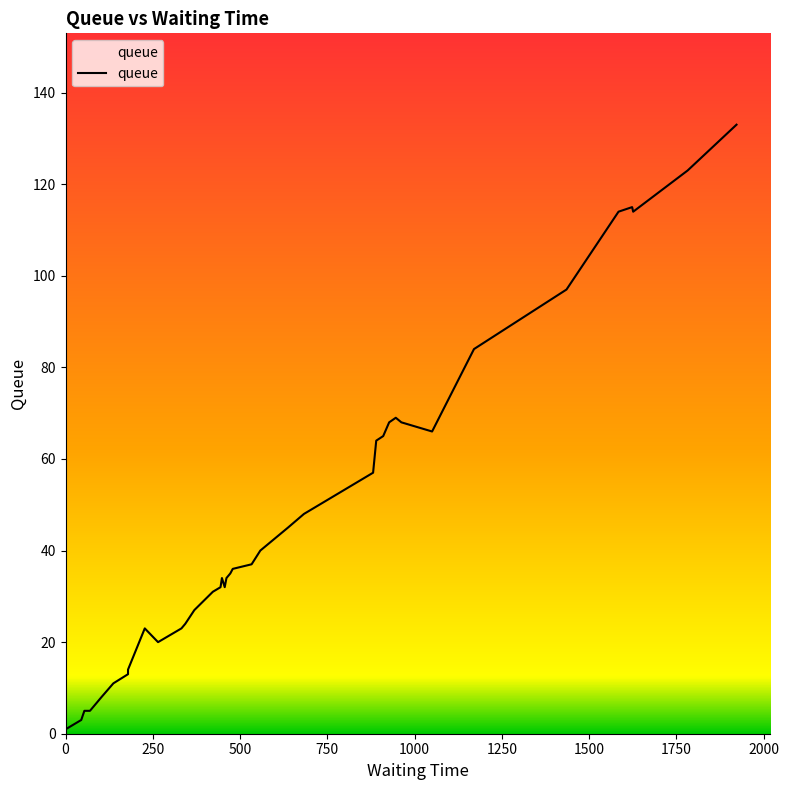

List the labels in order of value, largest first.

39, 38, 36, 35, 37, 34, 33, 32, 25, 28, 31, 30, 26, 29, 24, 20, 23, 19, 22, 13, 14, 27, 11, 18, 17, 16, 12, 10, 21, 15, 9, 6, 5, 4, 2, 3, 8, 7, 1, 0